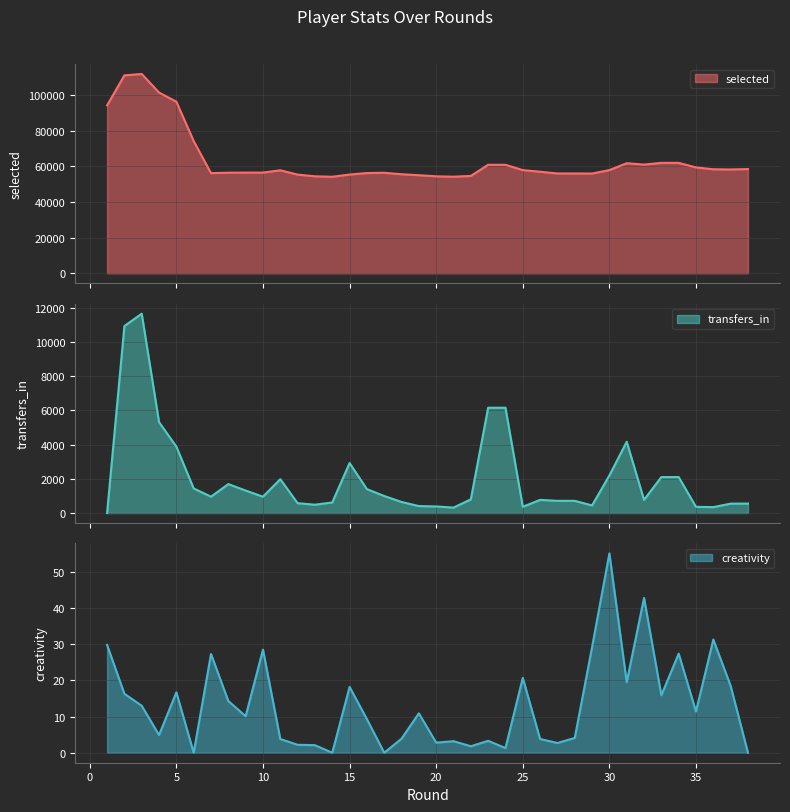

Which series has the largest range (max minus min)?

selected